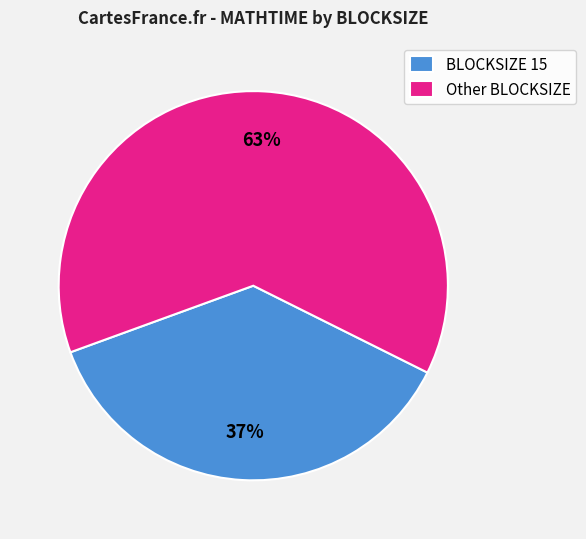

To the nearest percent, what is the difference between the BLOCKSIZE 15 and Other BLOCKSIZE slice percentages?

26%